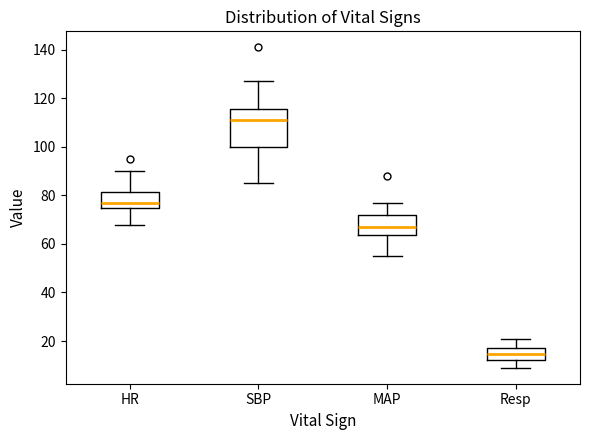

Reading left to right, read every box against the y-axis: the position of its median line, the range the box covers, and the ends of its whiskers. The values are not printed on the chart, so give them approximately, as read against the axis.

HR: median 78, box 76 to 82, whiskers 68 to 90
SBP: median 112, box 100 to 116, whiskers 86 to 128
MAP: median 68, box 64 to 72, whiskers 56 to 78
Resp: median 14, box 12 to 18, whiskers 10 to 22